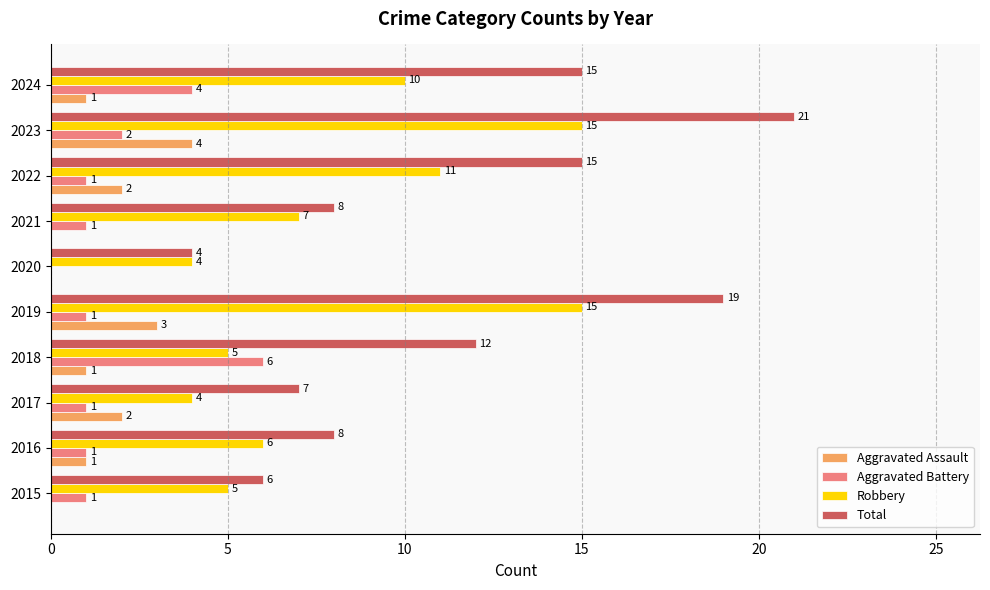

What is the total value across all series at 2023?

42